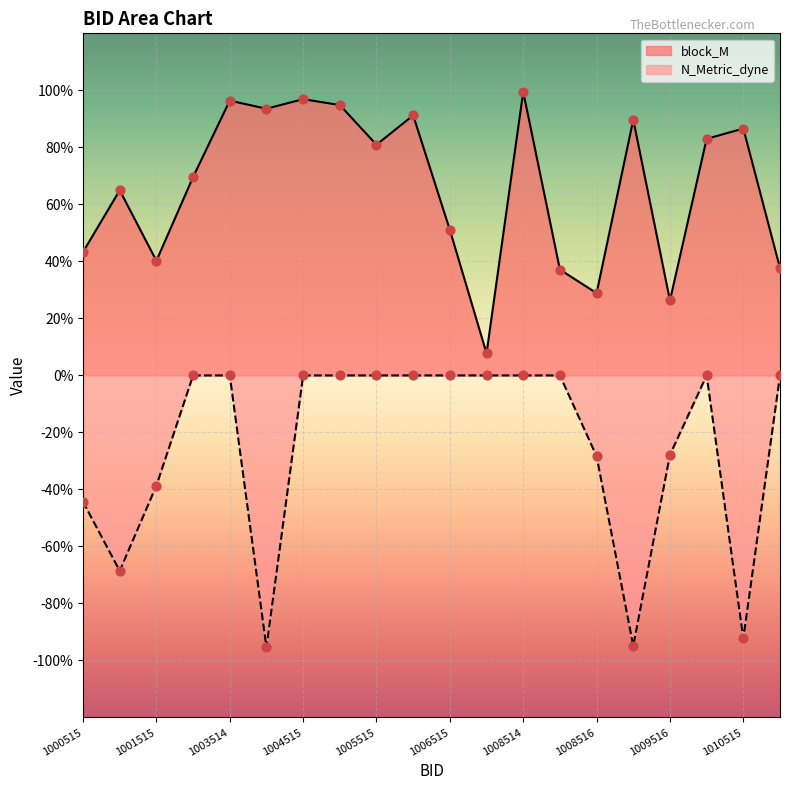

Which series has the largest total across all categories?

block_M